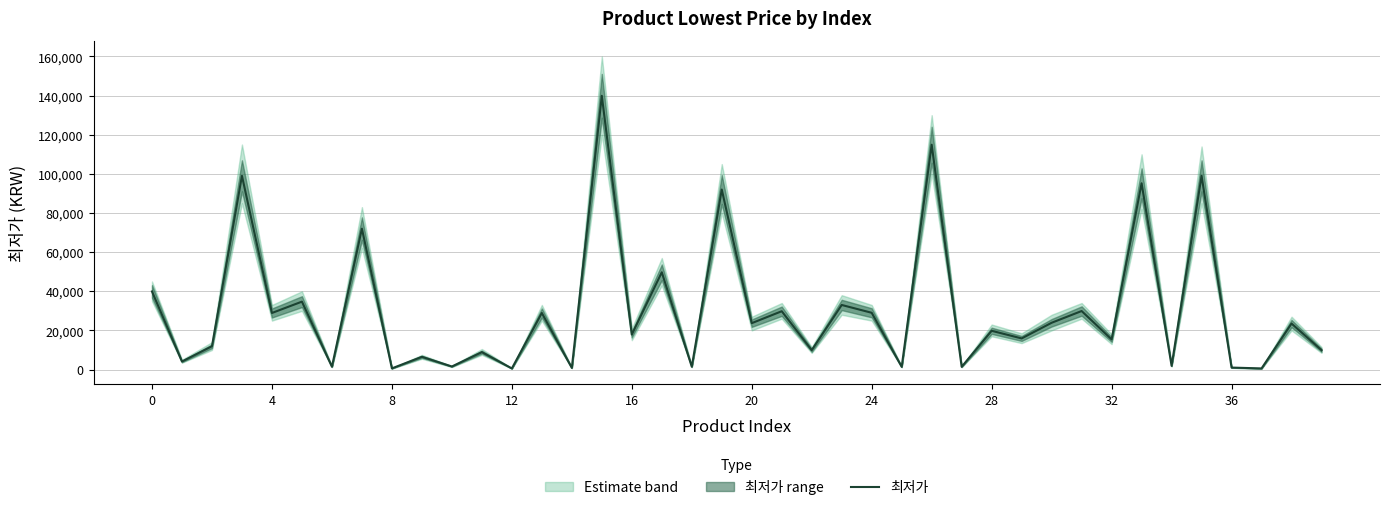

What is the label of the 25th point from the left?

24